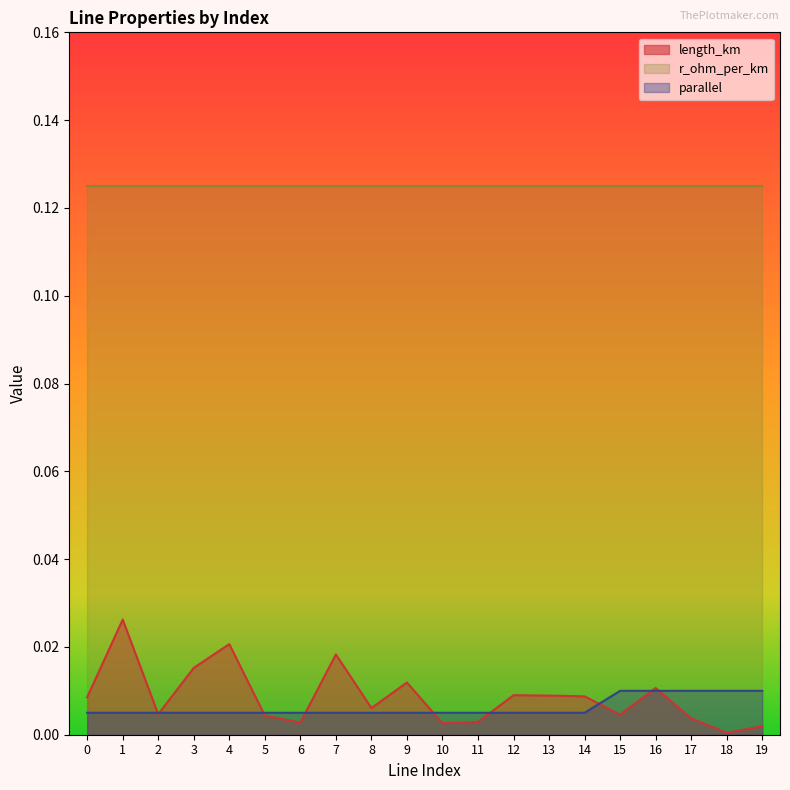

List the series in order of their peak value, lowest first.

parallel, length_km, r_ohm_per_km